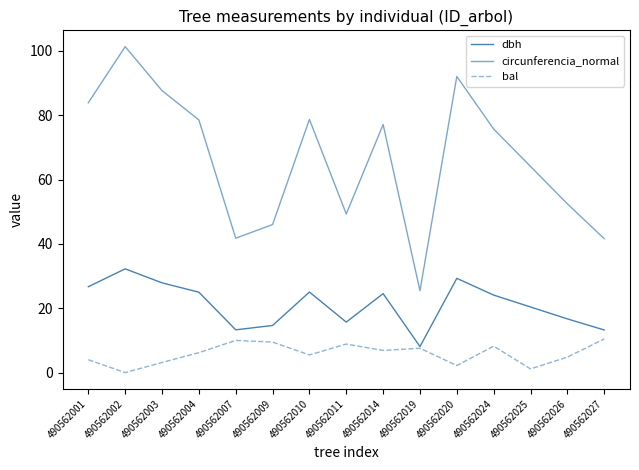

Where is the first local minimum for bal?

490562002